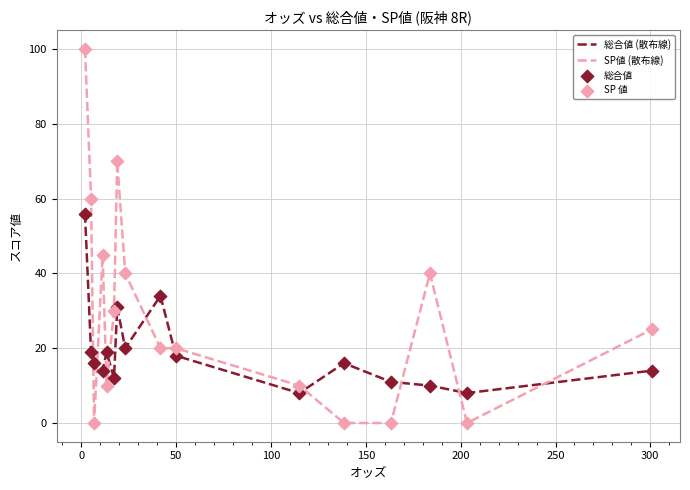

True or false: SP値 (散布線) and 総合値 (散布線) intersect in this chart.

True